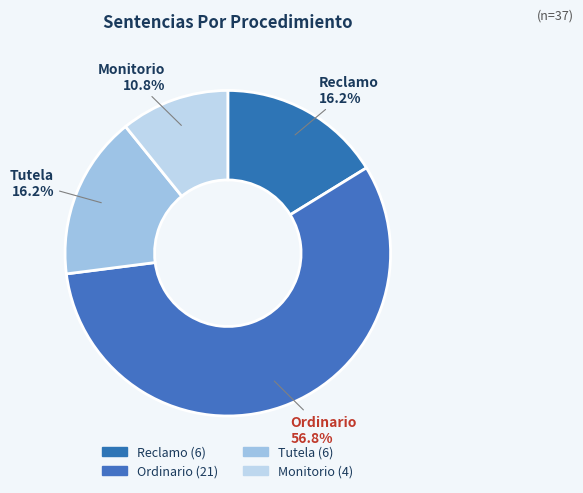

To the nearest percent, what is the combined percentage of Monitorio and Reclamo?

27%